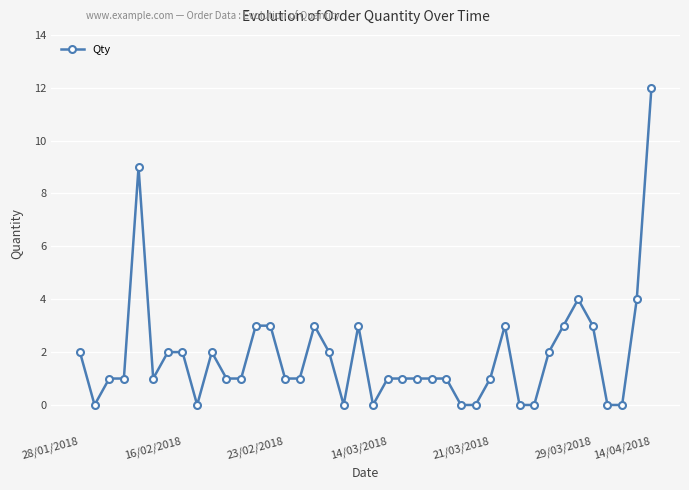

What is the difference between the maximum and minimum values?

12